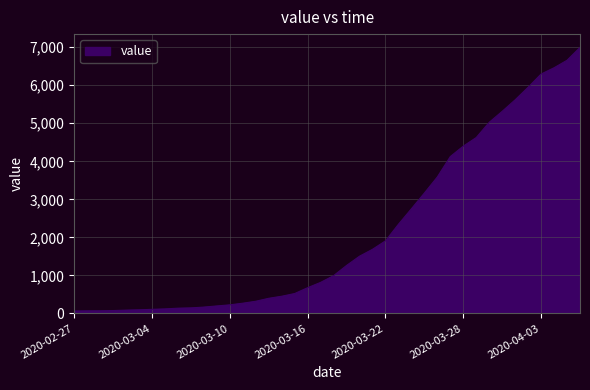

What is the difference between the maximum and minimum values?

6931